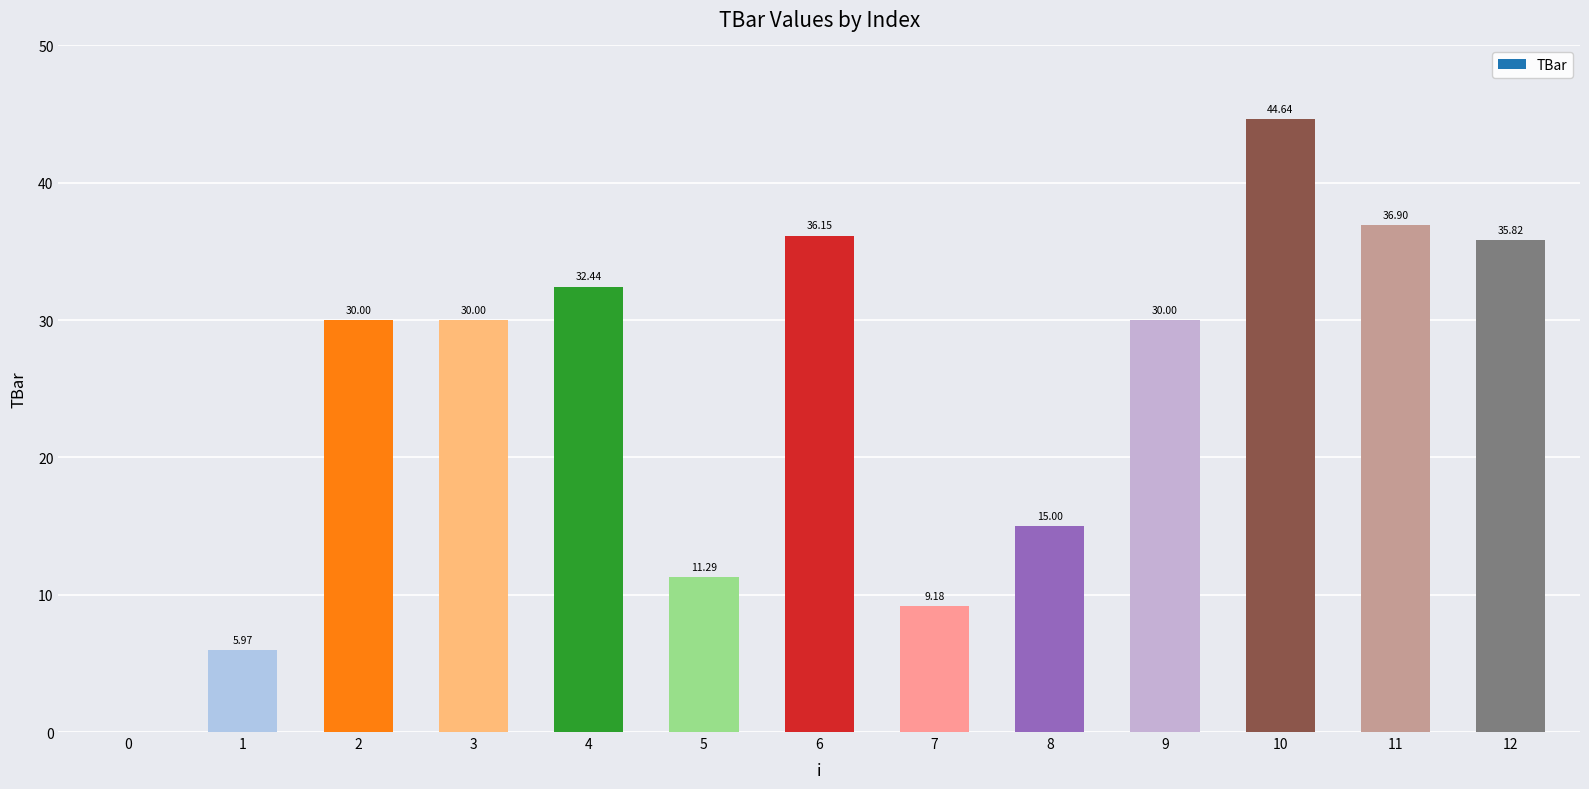

Between 0 and 12, which is larger?

12